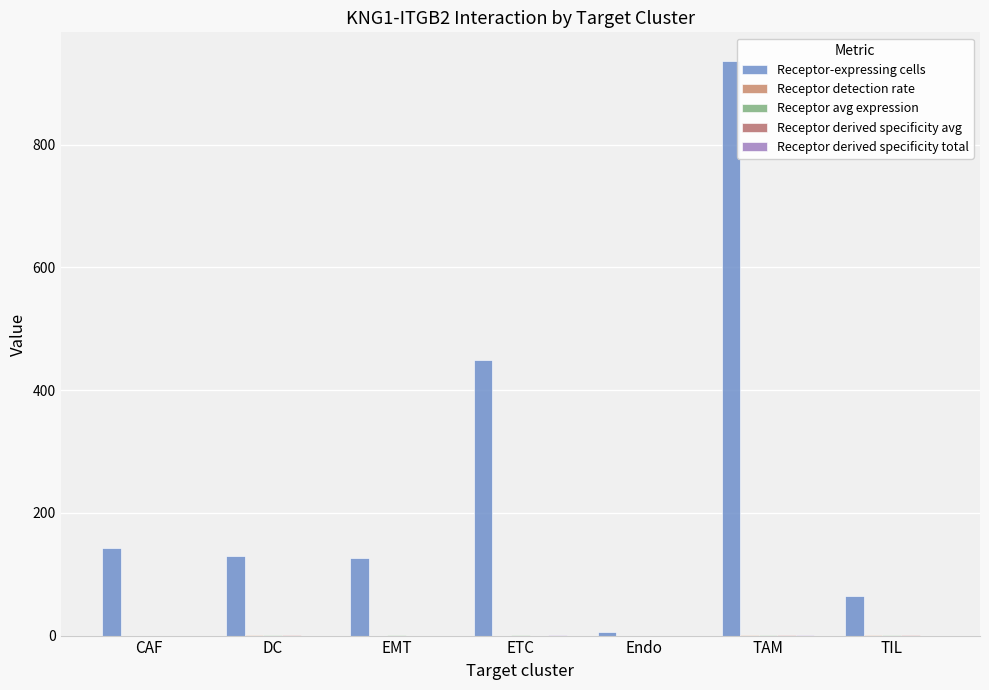

What is the difference between the Receptor-expressing cells values at DC and ETC?

319.0